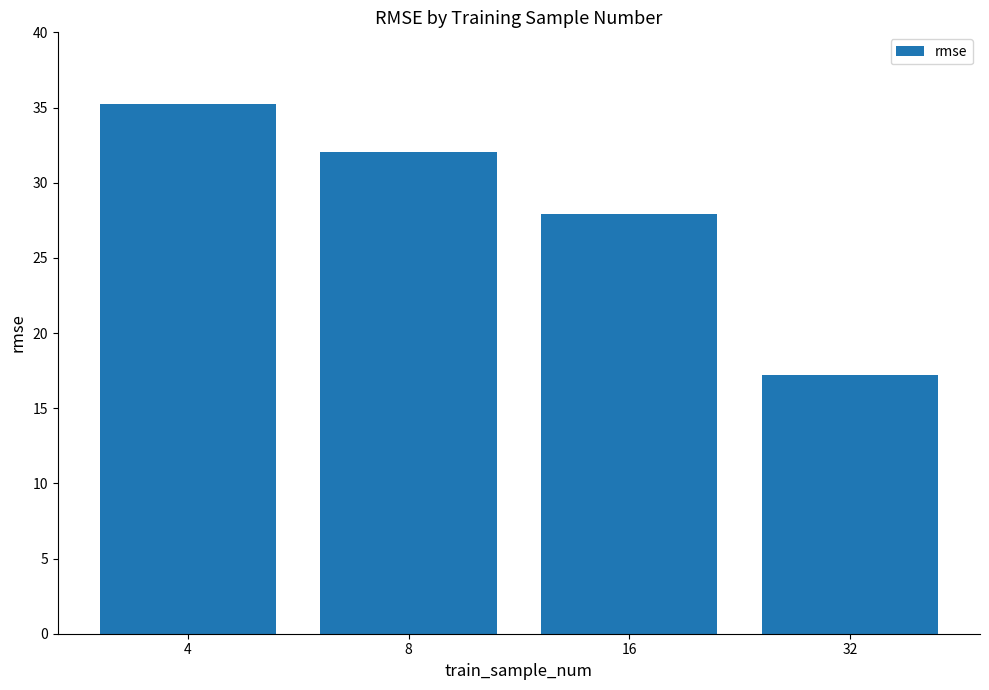

Rank the categories by value from lowest to highest.

32, 16, 8, 4